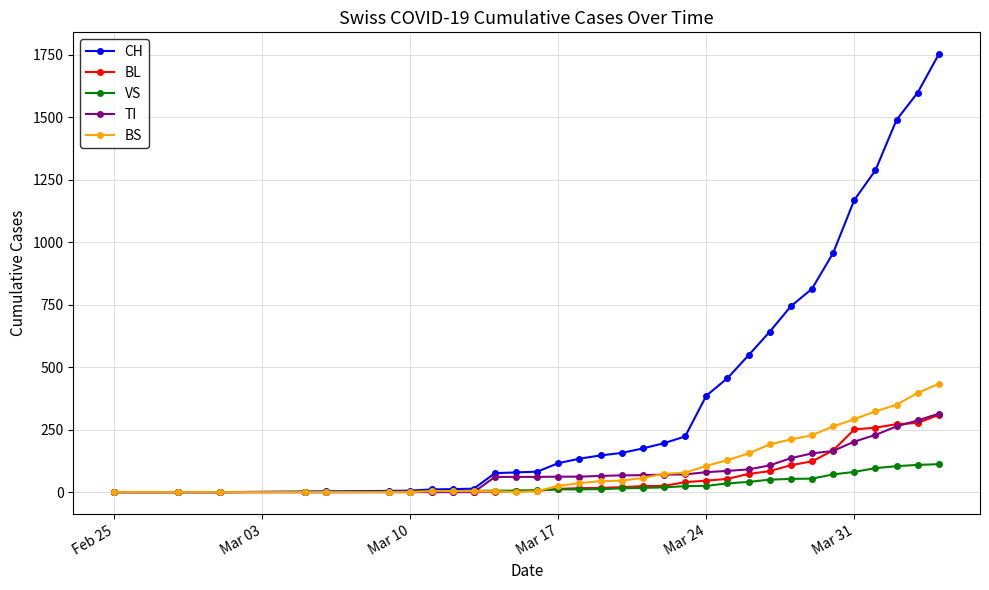

How many distinct data groups are displayed?

5